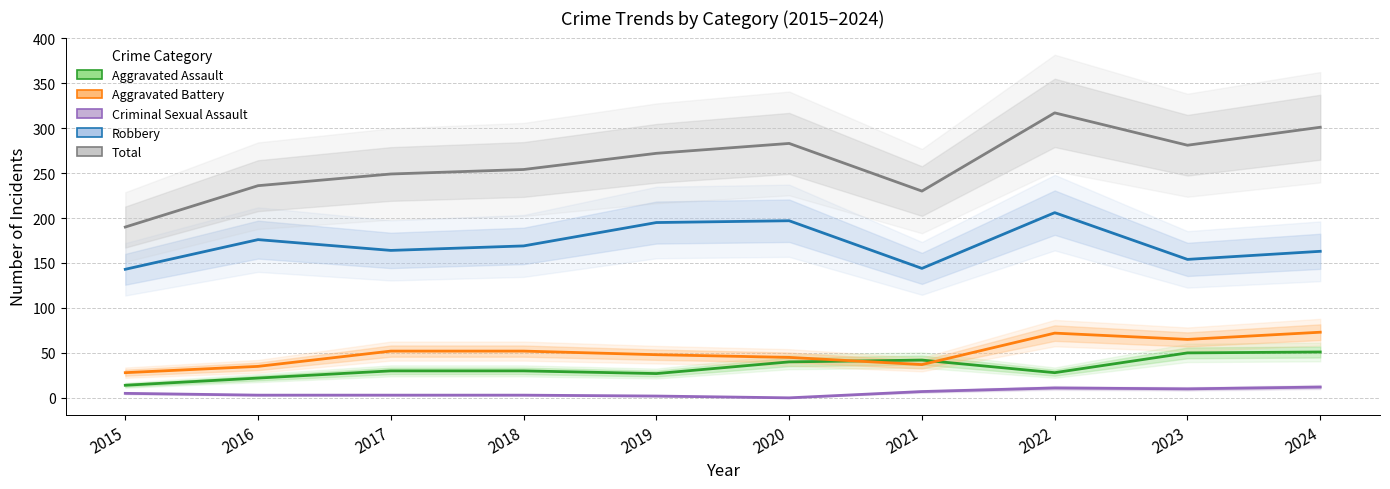

Is this an area chart (filled region under the line)?

No